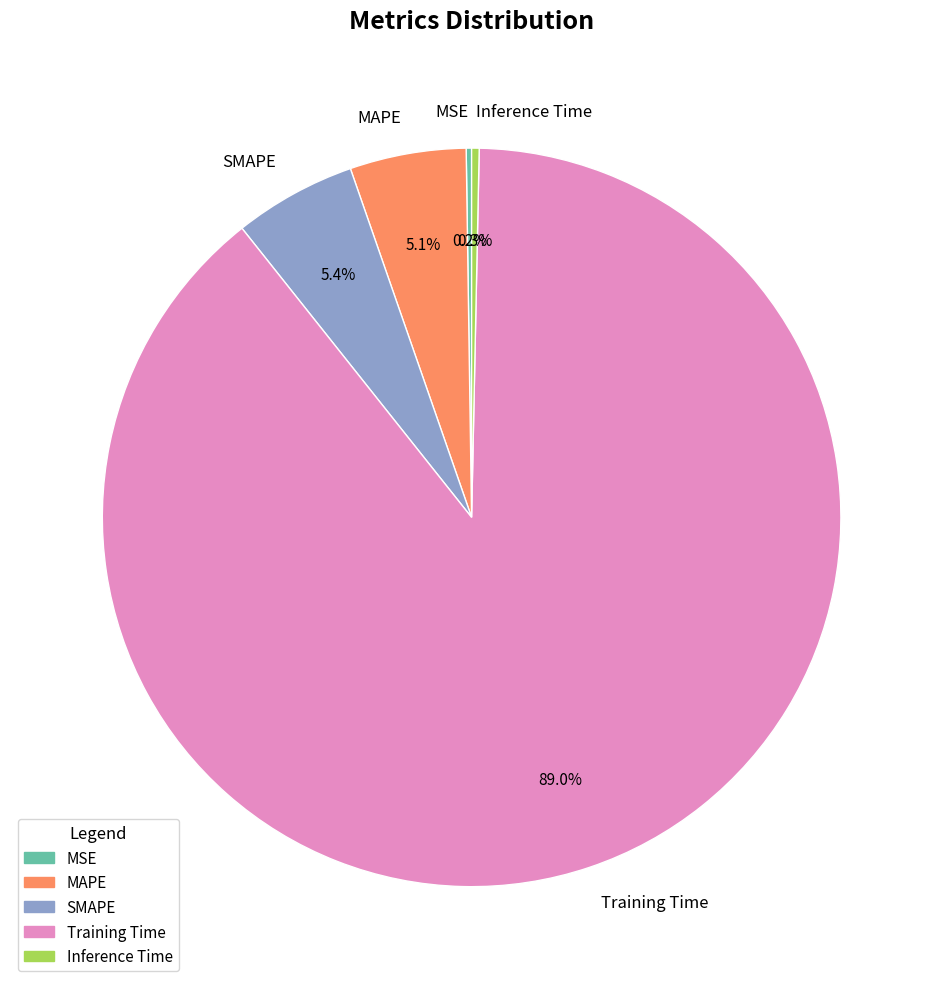

What is the largest slice in the pie chart?

Training Time